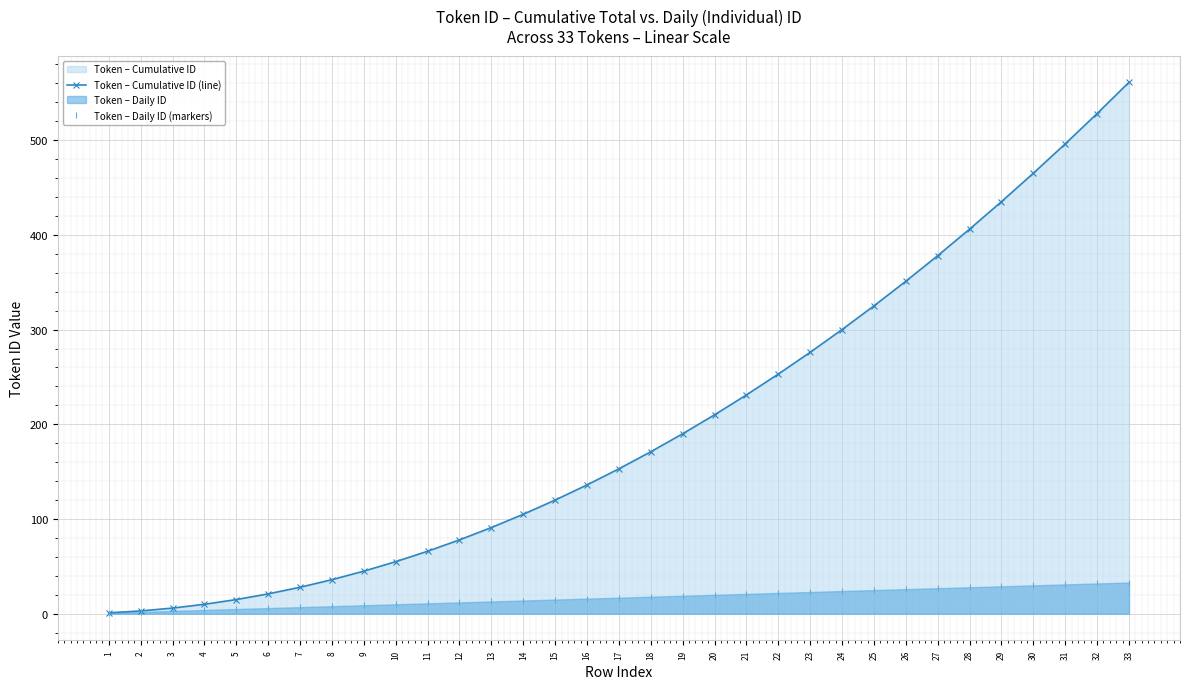

True or false: Token – Cumulative ID (line) and Token – Daily ID (markers) cross at least once.

False